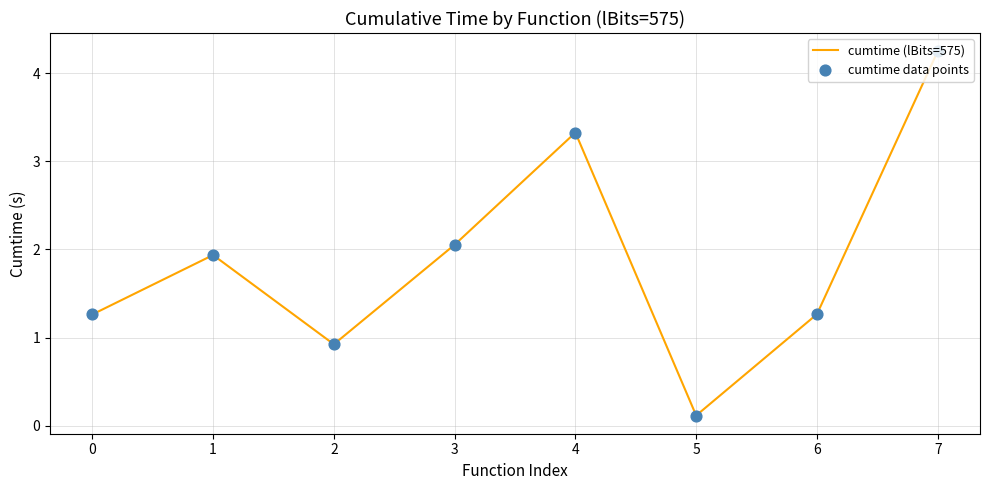

Which has a higher value, 2 or 4?

4